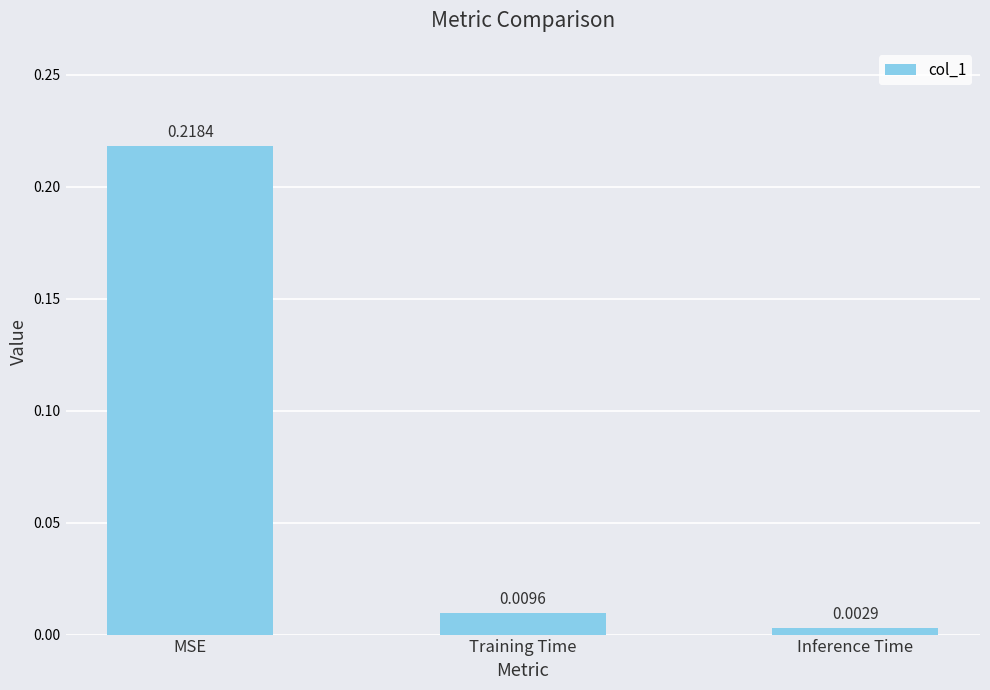

How many distinct data groups are displayed?

1